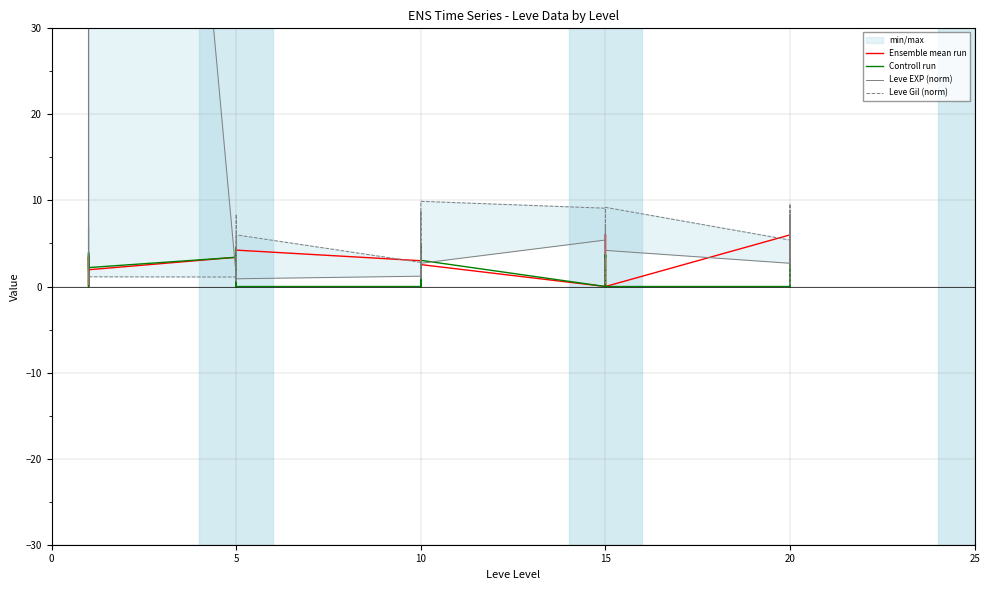

Rank the series by their maximum value, from lowest to highest.

Controll run, Ensemble mean run, Leve Gil (norm), Leve EXP (norm)